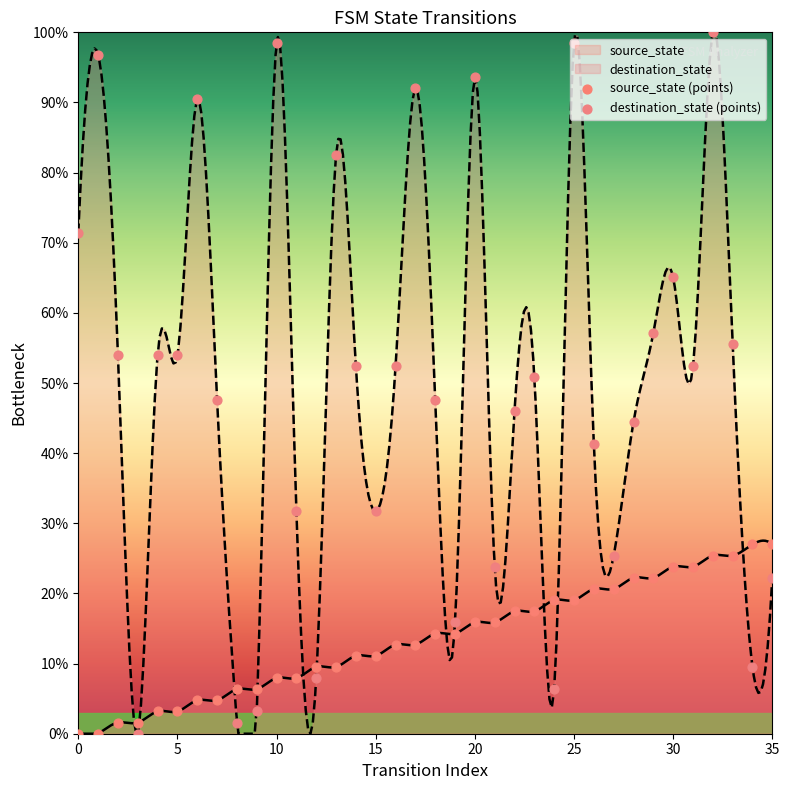

Which series has the largest total across all categories?

destination_state (points)